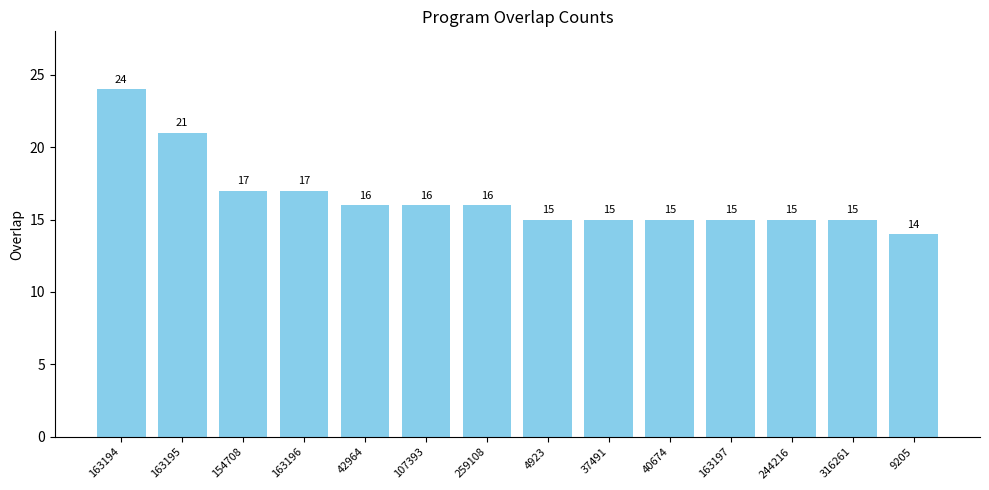

How many bars are there in total?

14